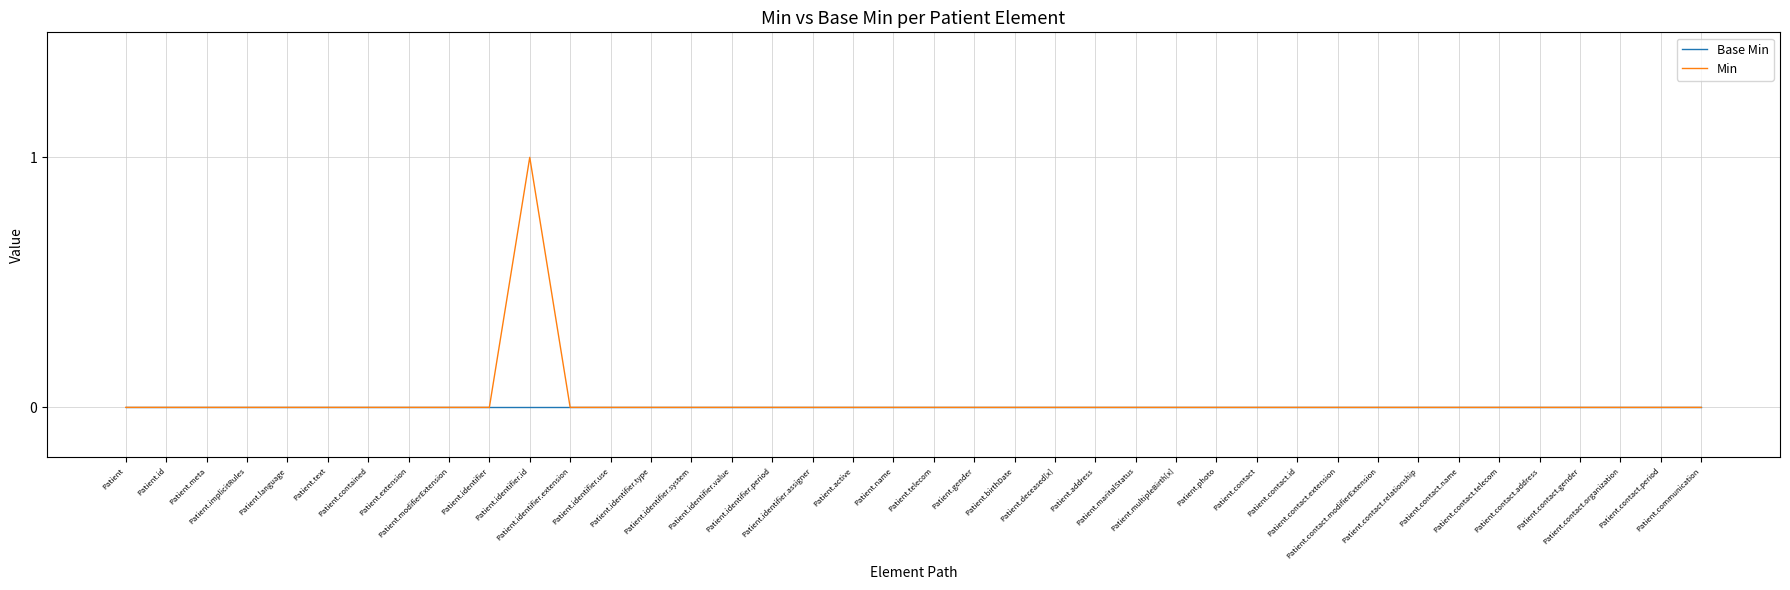

At which category is the sum across all series the highest?

Patient.identifier.id